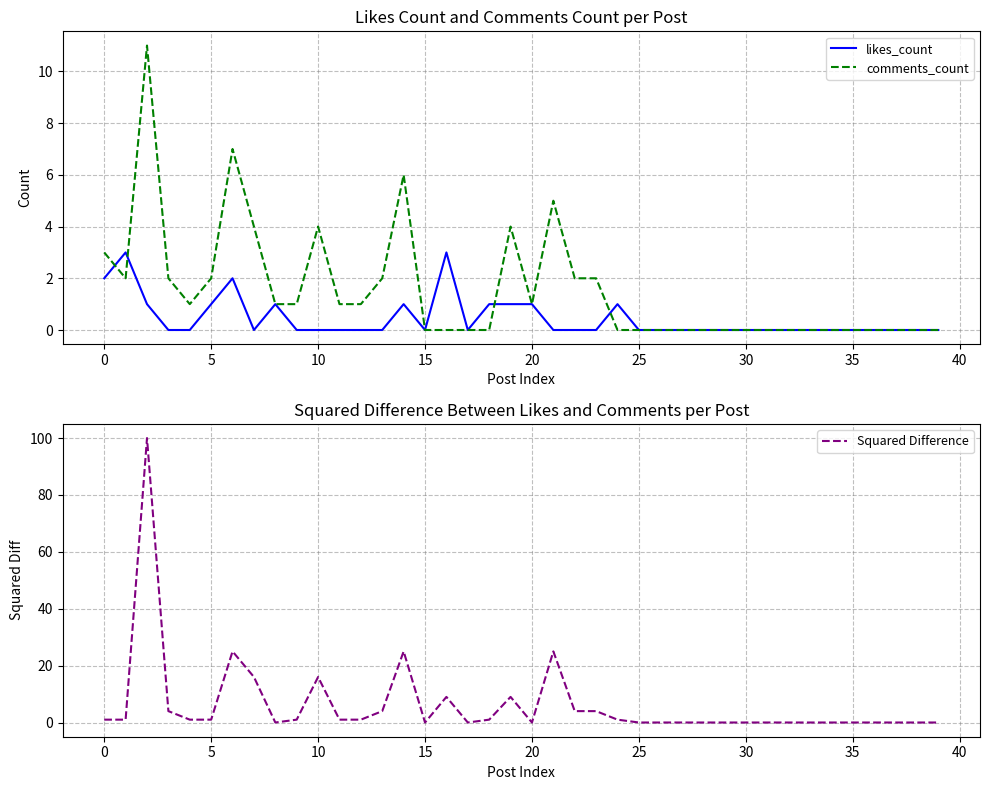

Is it true that comments_count equals 4 at 5?

False